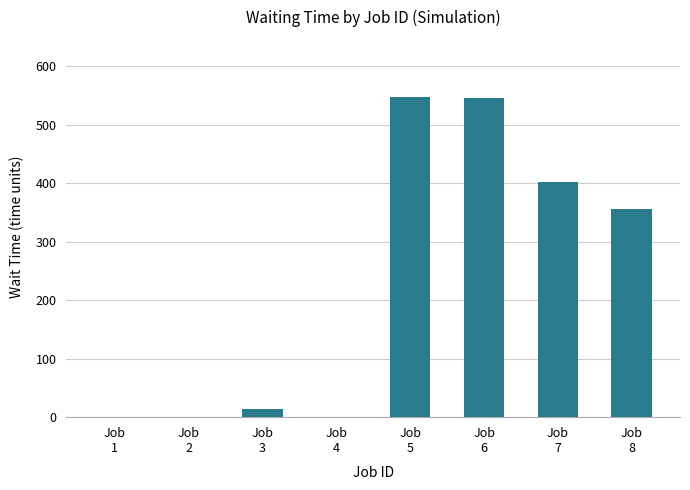

Are the bars grouped side by side (vs. stacked)?

No